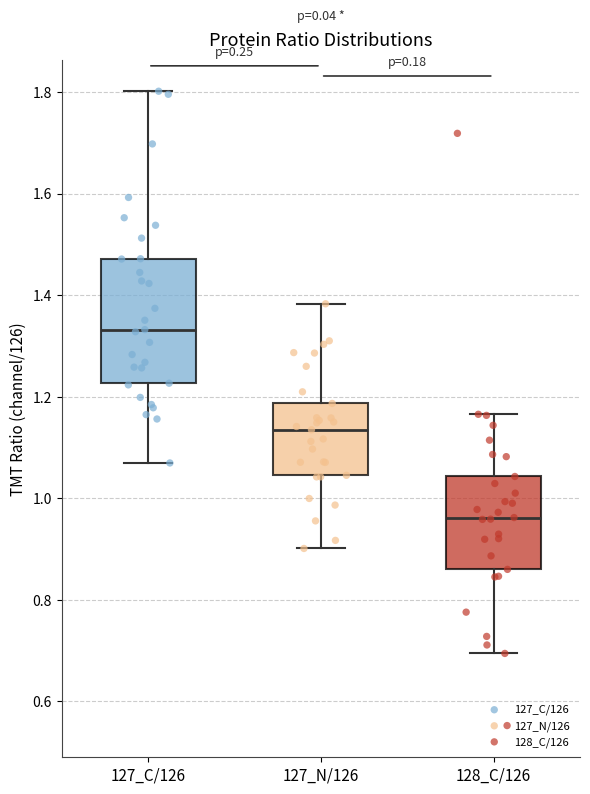

Which box has the lowest median line?

128_C/126